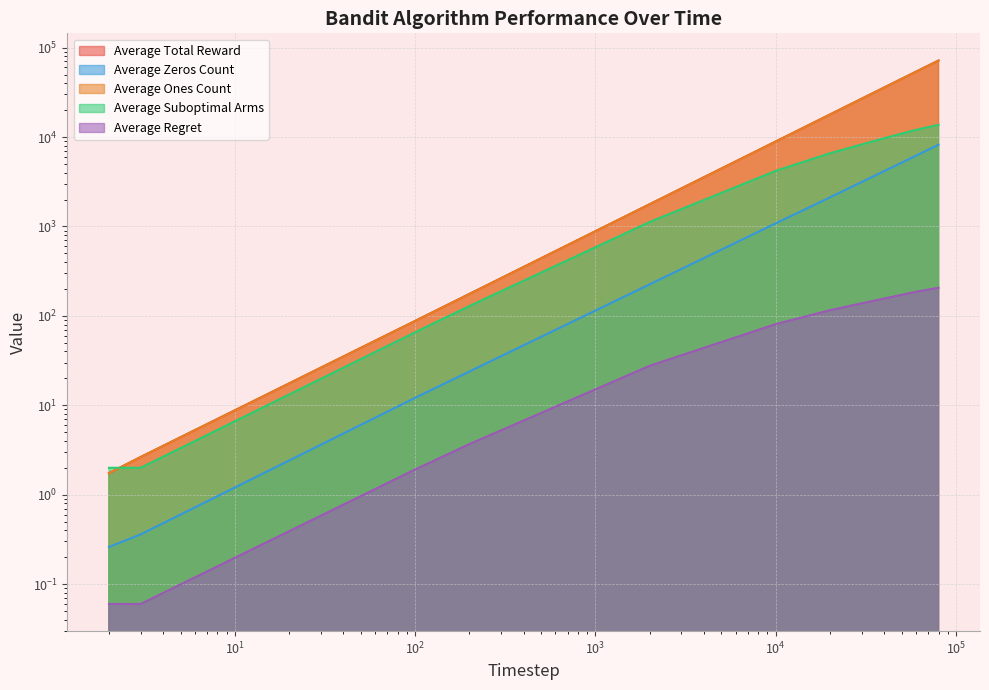

What is the sum of all Average Regret values?

778.6